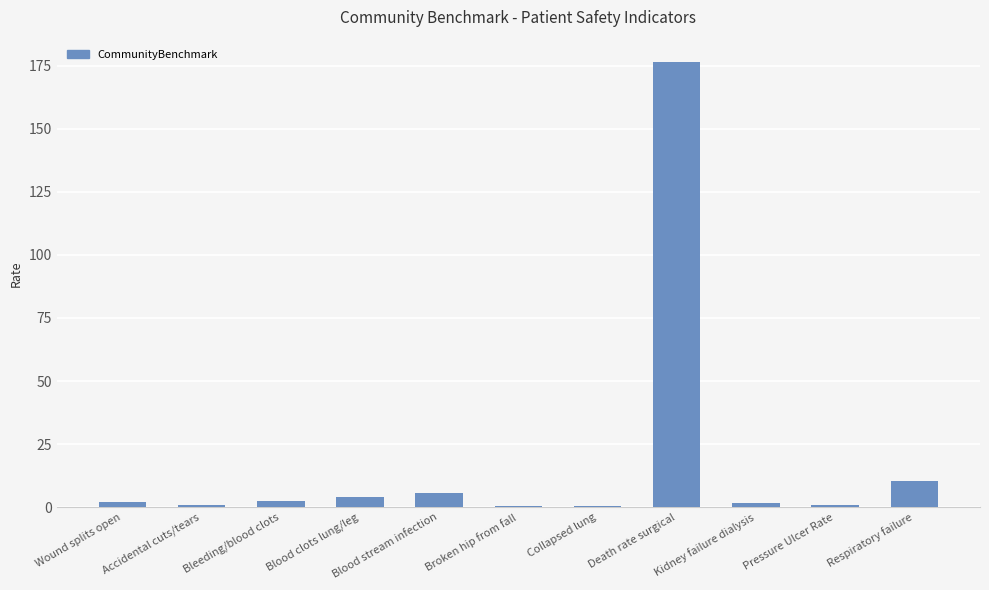

At which label is the value closest to 88?

Respiratory failure